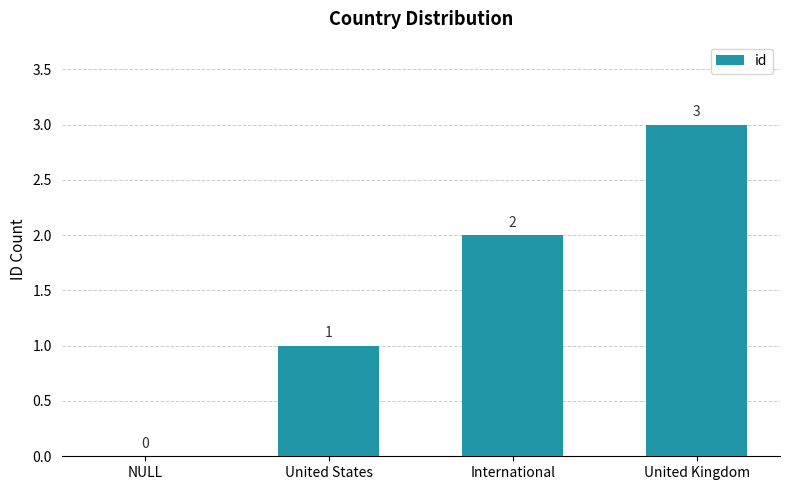

How many data points does each series have?

4